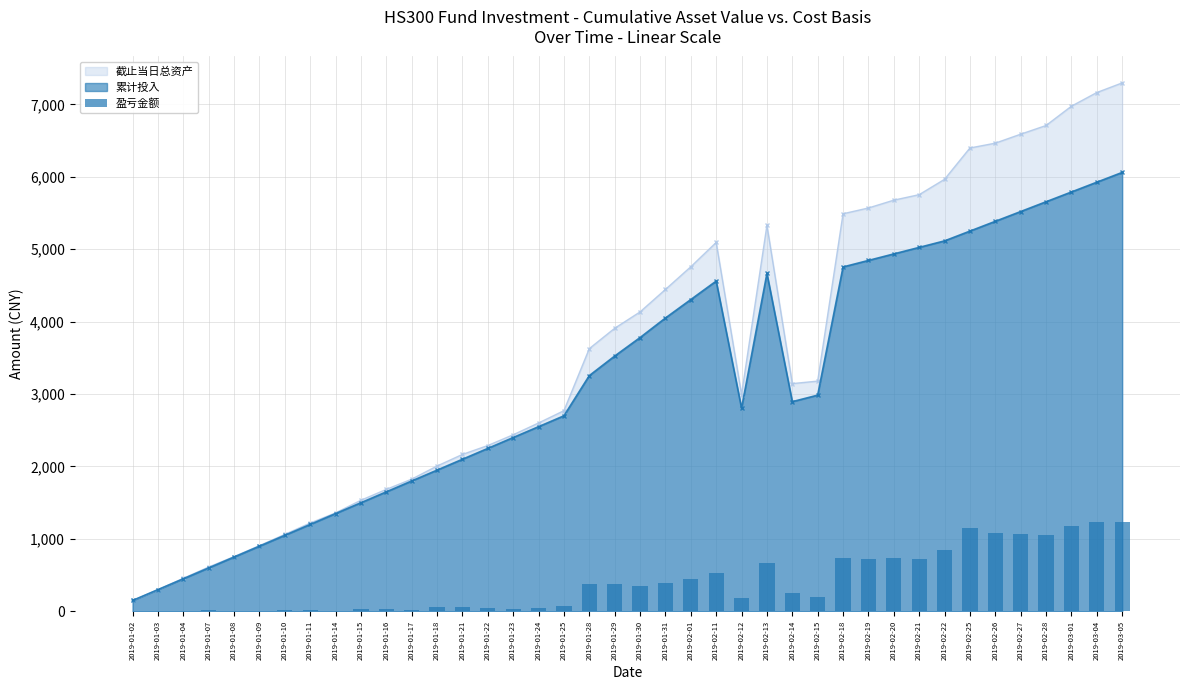

Between 2019-01-16 and 2019-01-10, which is larger?

2019-01-16